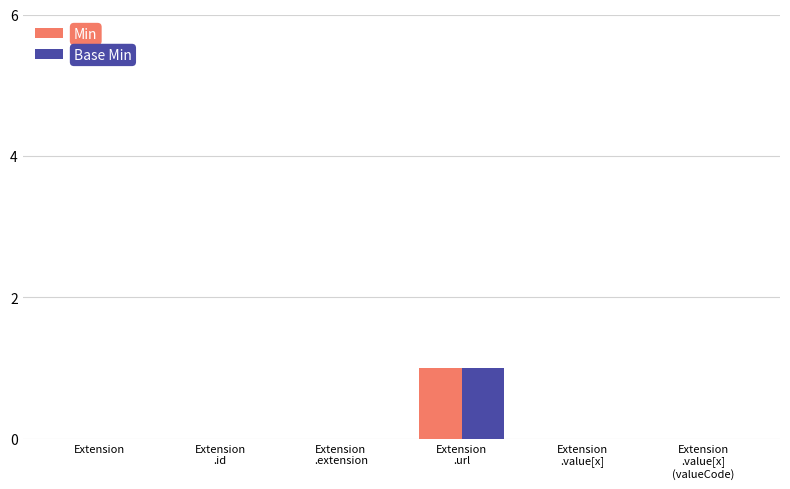

Are the bars grouped side by side (vs. stacked)?

Yes